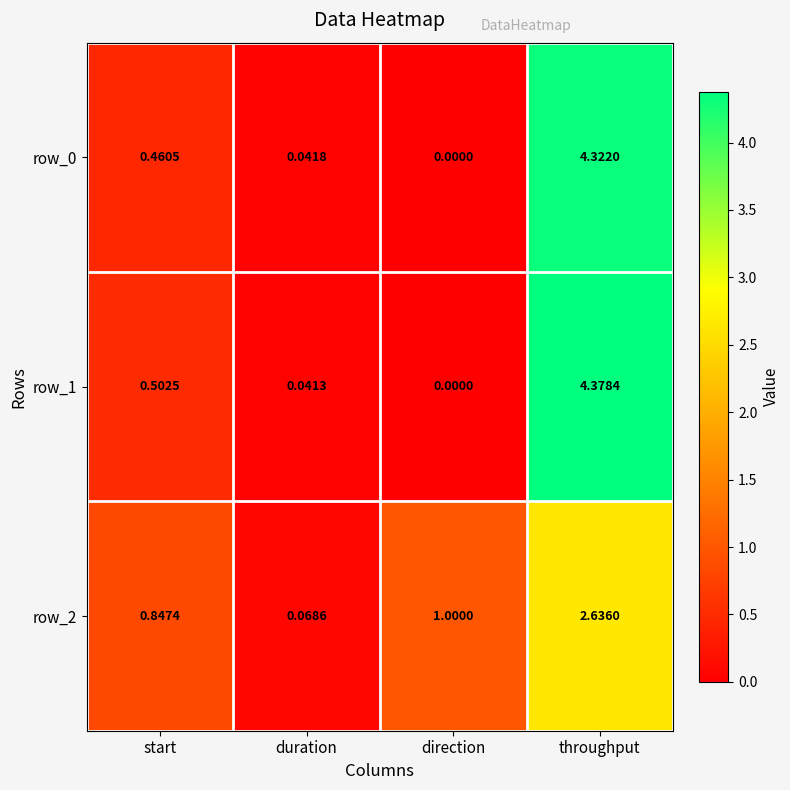

Is it true that row_1 equals 2.4 at throughput?

False